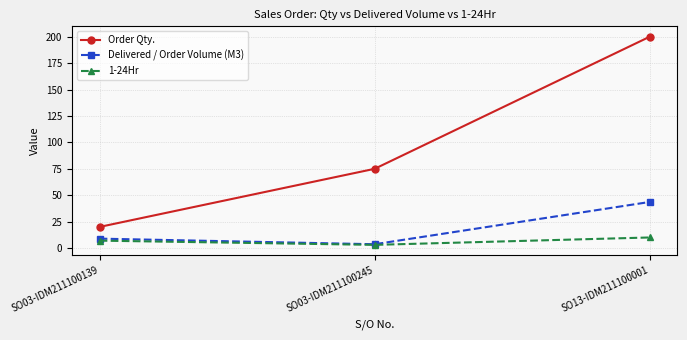

At which label is Order Qty. closest to 110?

SO03-IDM211100245